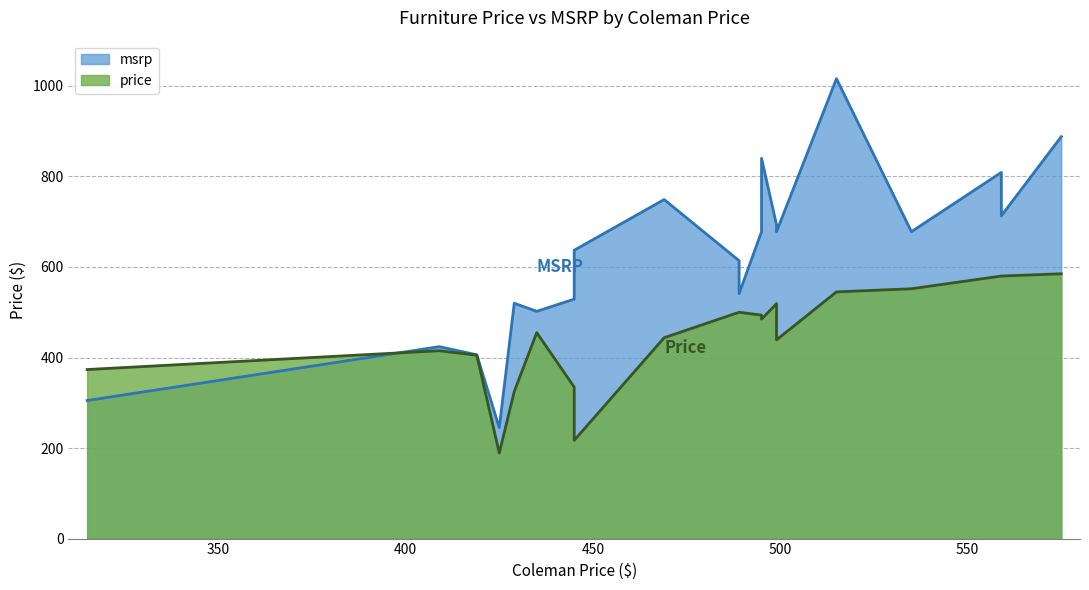

At which label does msrp first exceed 678?

469